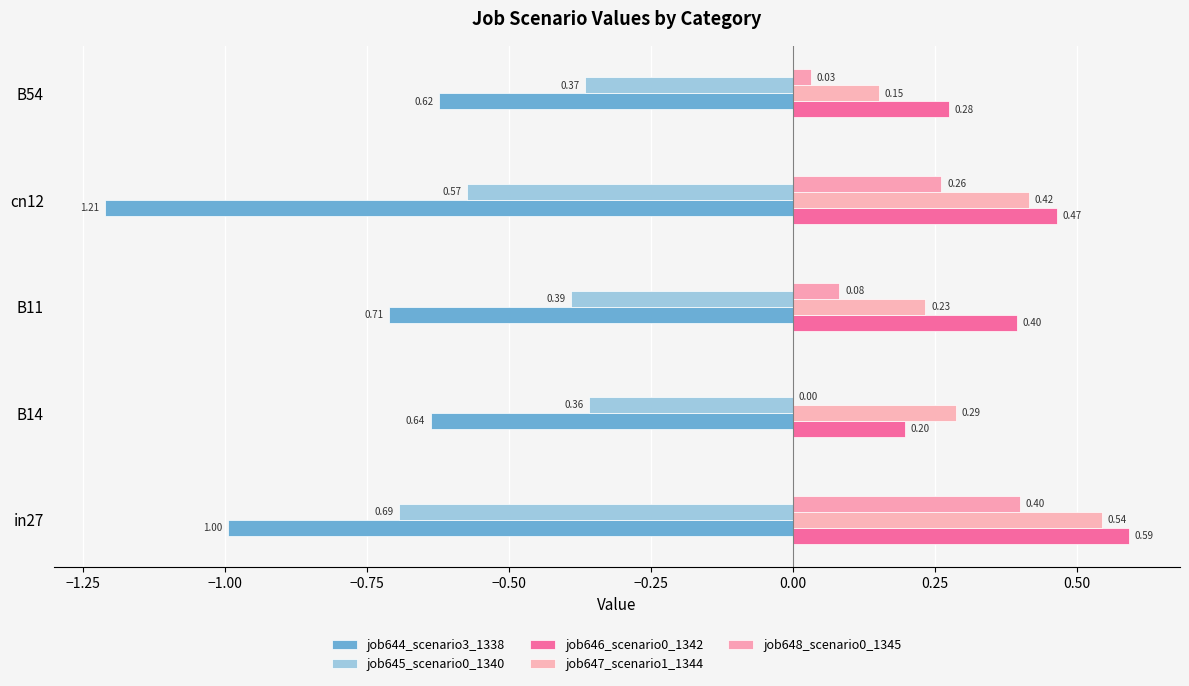

How many data points does each series have?

5